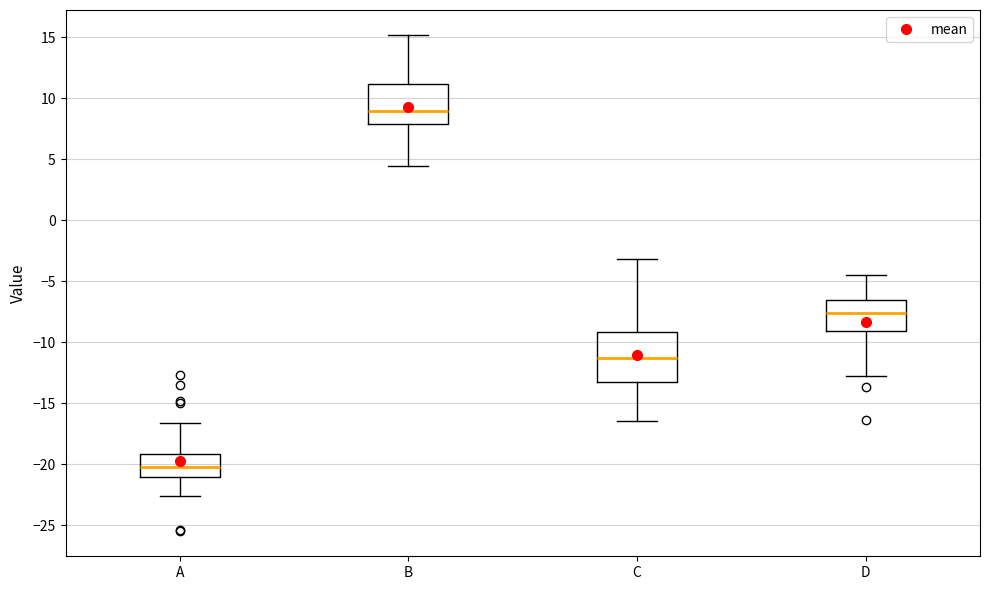

Where does the lower whisker of the box for C end on the y-axis? The values are not printed on the chart, so give them approximately, as read against the axis.

-16.5